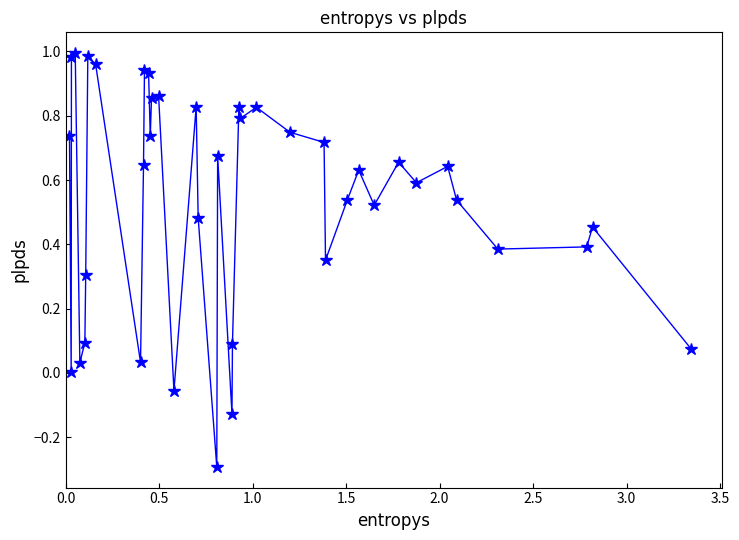

How many points are lower than both their immediate neighbors (excluding endpoints)?

12